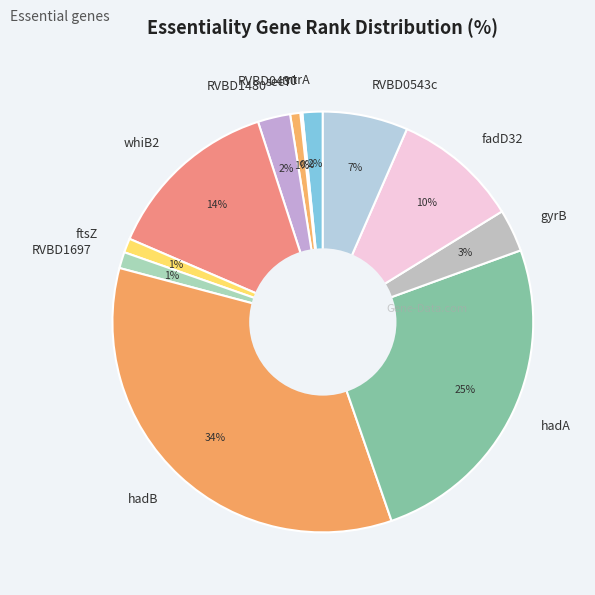

To the nearest percent, what percentage of the pie is gyrB?

3%